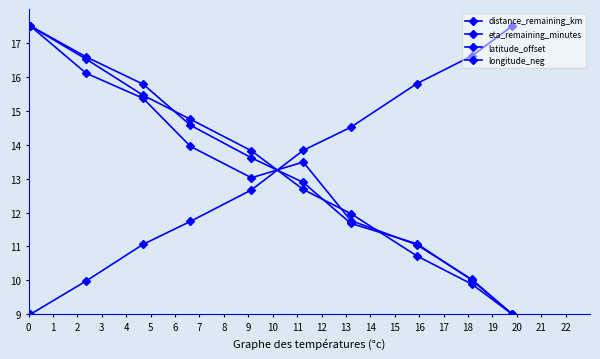

How many lines are shown in the chart?

4